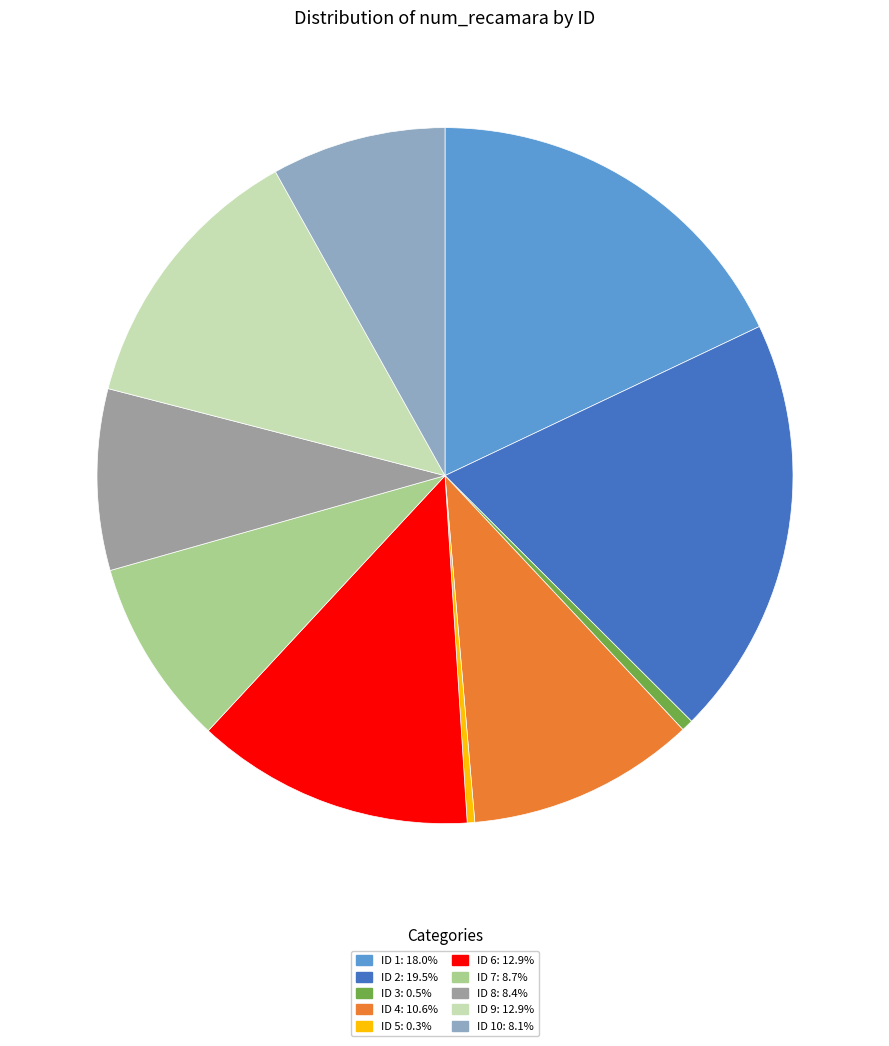

Does any single category account for the majority?

No